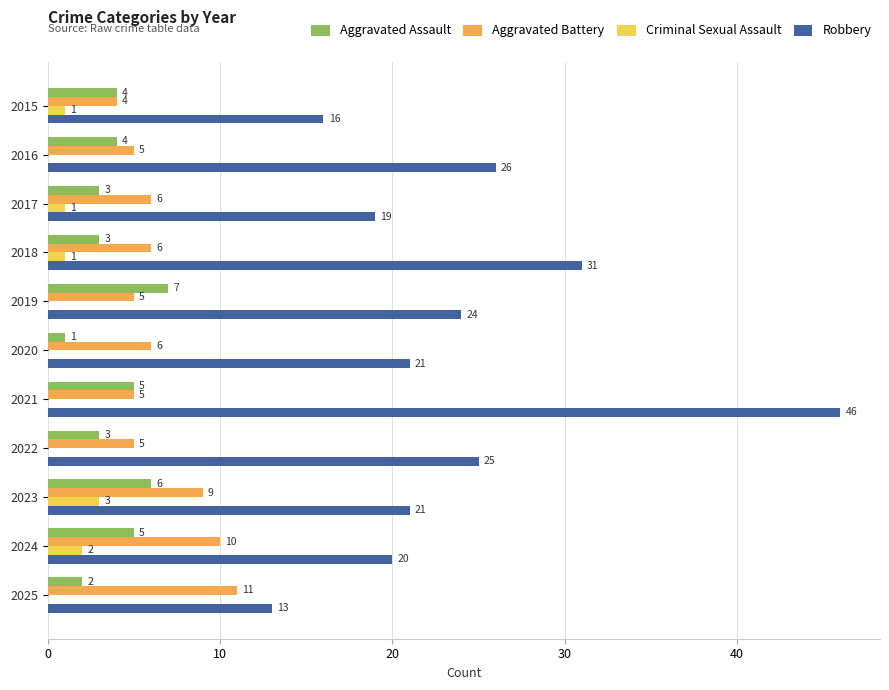

Which category has the highest value in the Aggravated Assault series?

2019